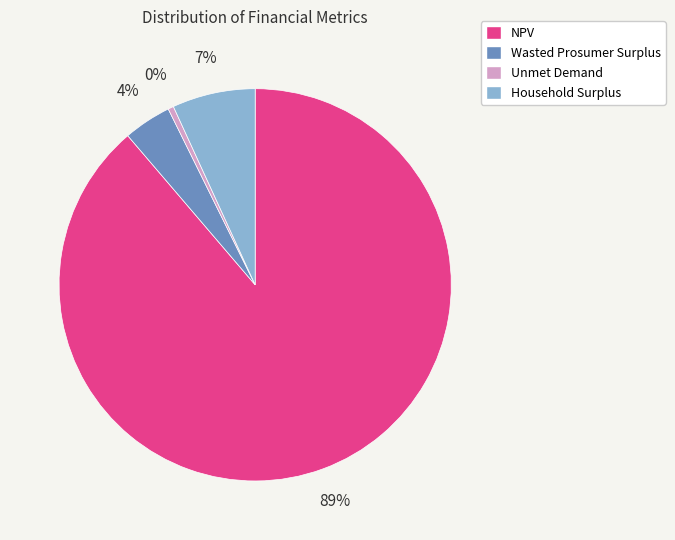

To the nearest percent, what is the average slice percentage?

25%